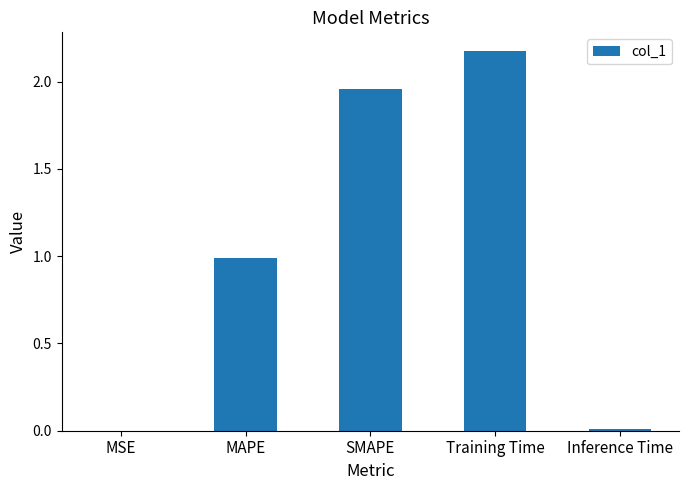

Between Inference Time and Training Time, which is larger?

Training Time